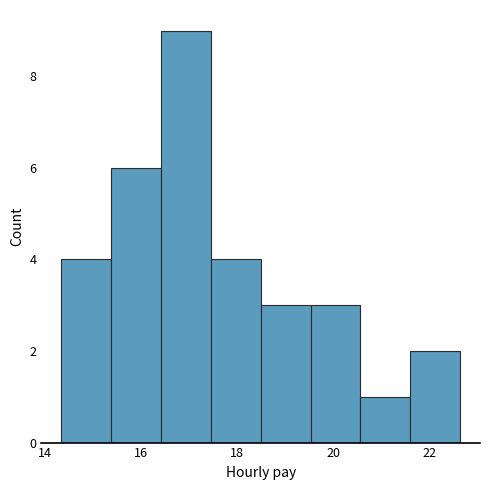

Reading left to right, list every bar in this chart as the range it spans on the x-axis followed by its height. Neither the bar edges nor the heights are printed on the chart, so give them approximately, as read against the axes.

14.4 to 15.4: 4
15.4 to 16.4: 6
16.4 to 17.4: 9
17.4 to 18.4: 4
18.4 to 19.6: 3
19.6 to 20.6: 3
20.6 to 21.6: 1
21.6 to 22.6: 2